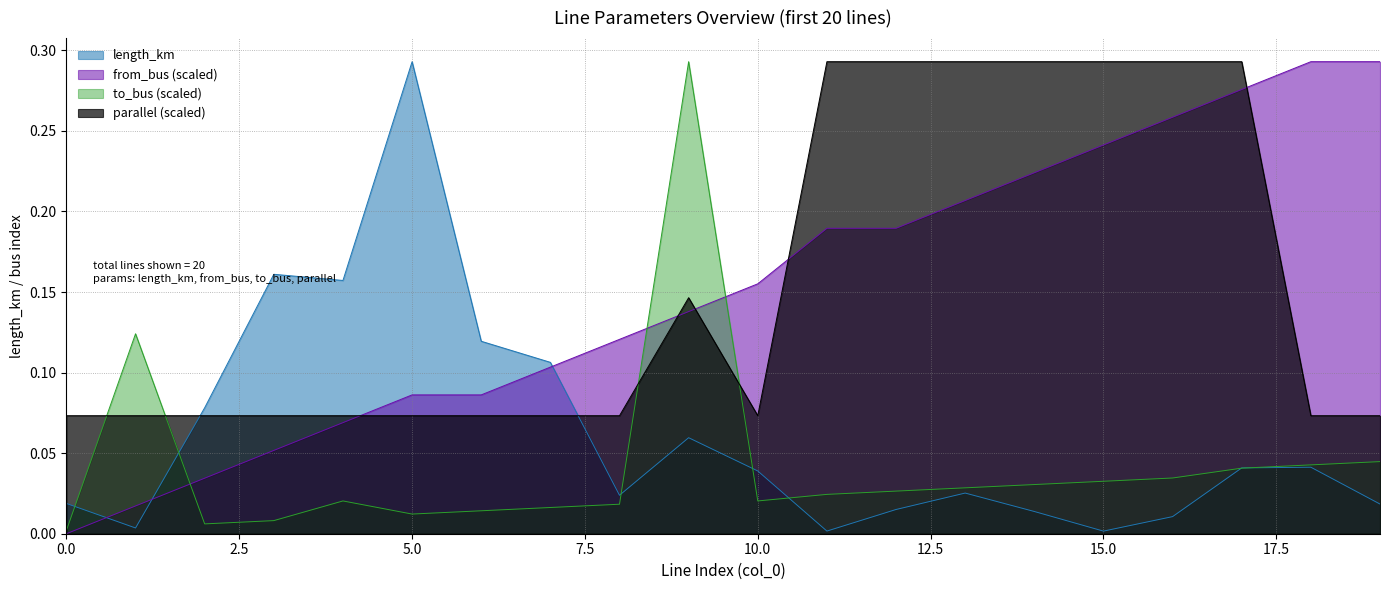

List the labels in order of parallel value, largest first.

11, 12, 13, 14, 15, 16, 17, 9, 0, 1, 2, 3, 4, 5, 6, 7, 8, 10, 18, 19